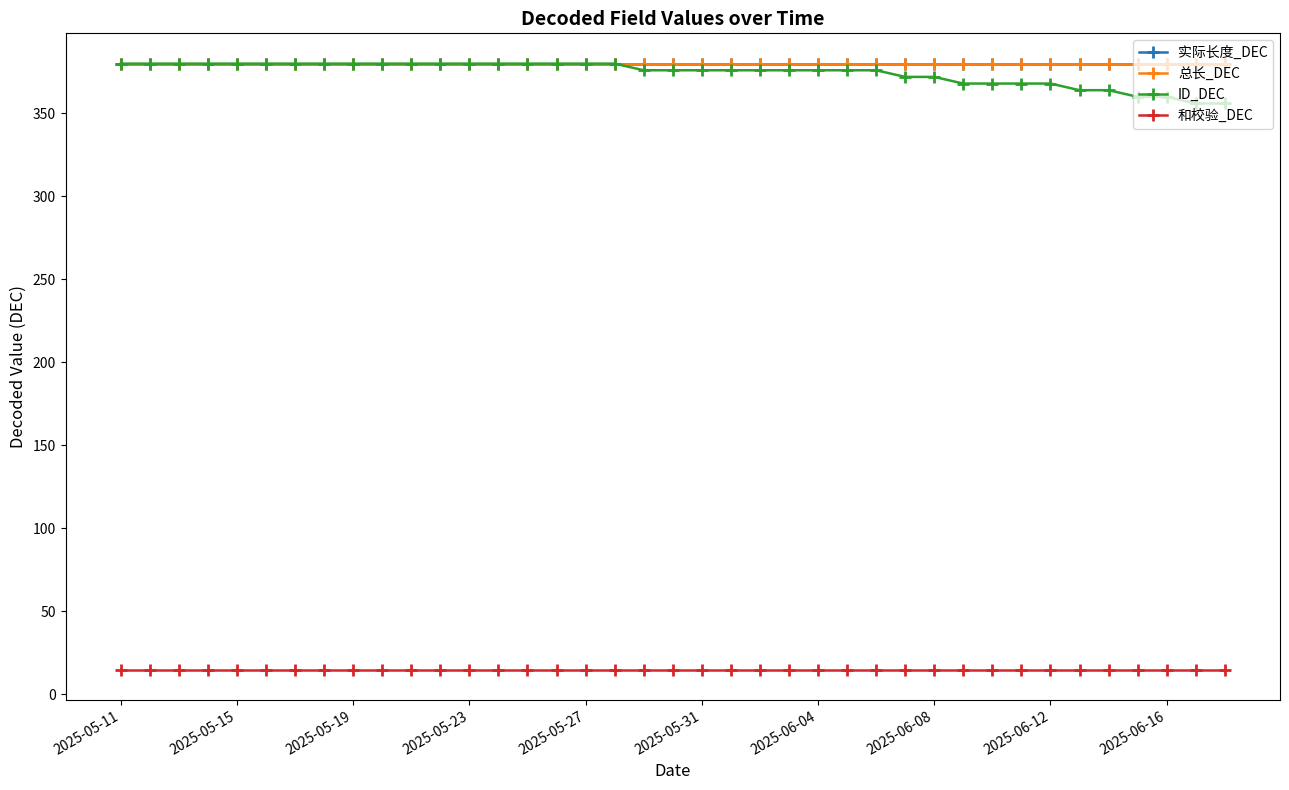

Does the chart have visible grid lines?

No